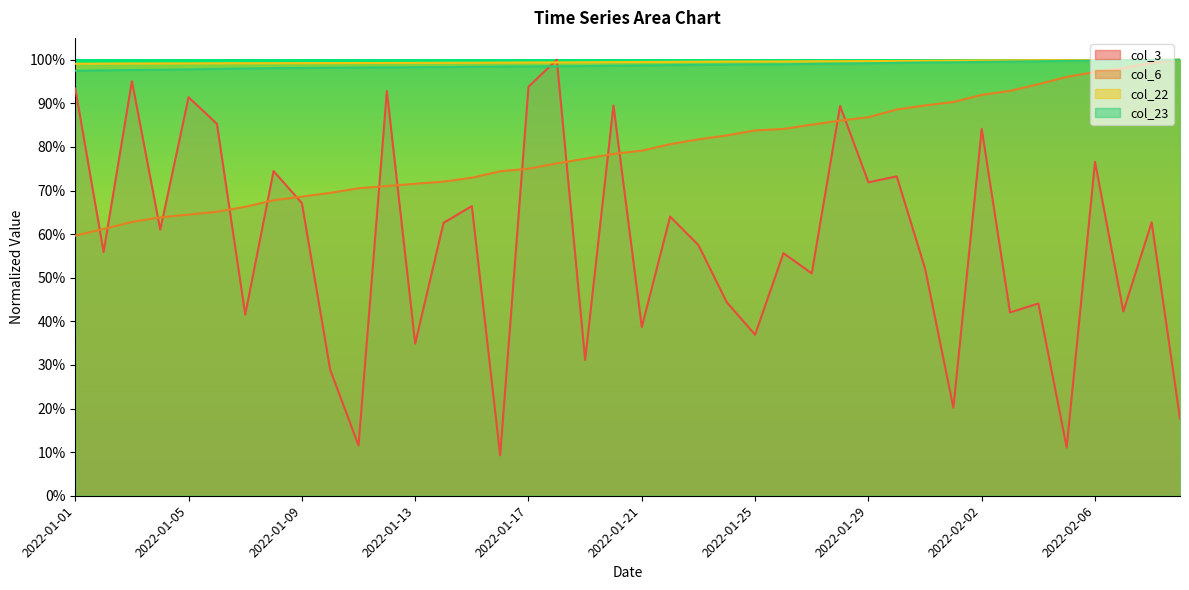

True or false: col_6 has more than 2 points higher than both neighbors.

False